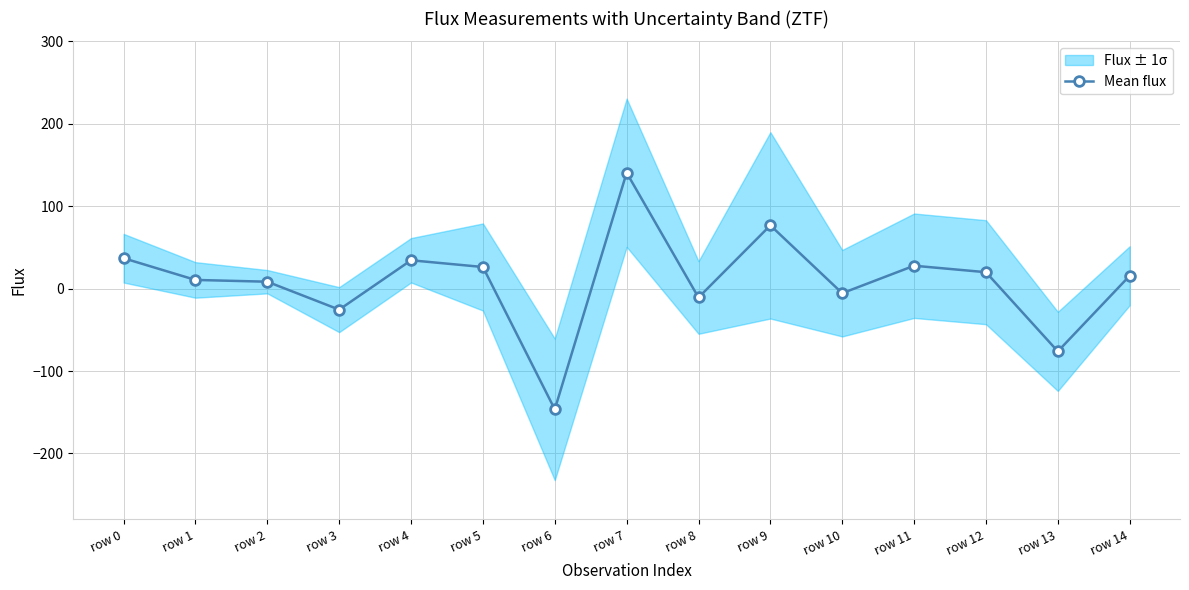

How many interior local valleys (lower than both neighbors) does the data have?

5